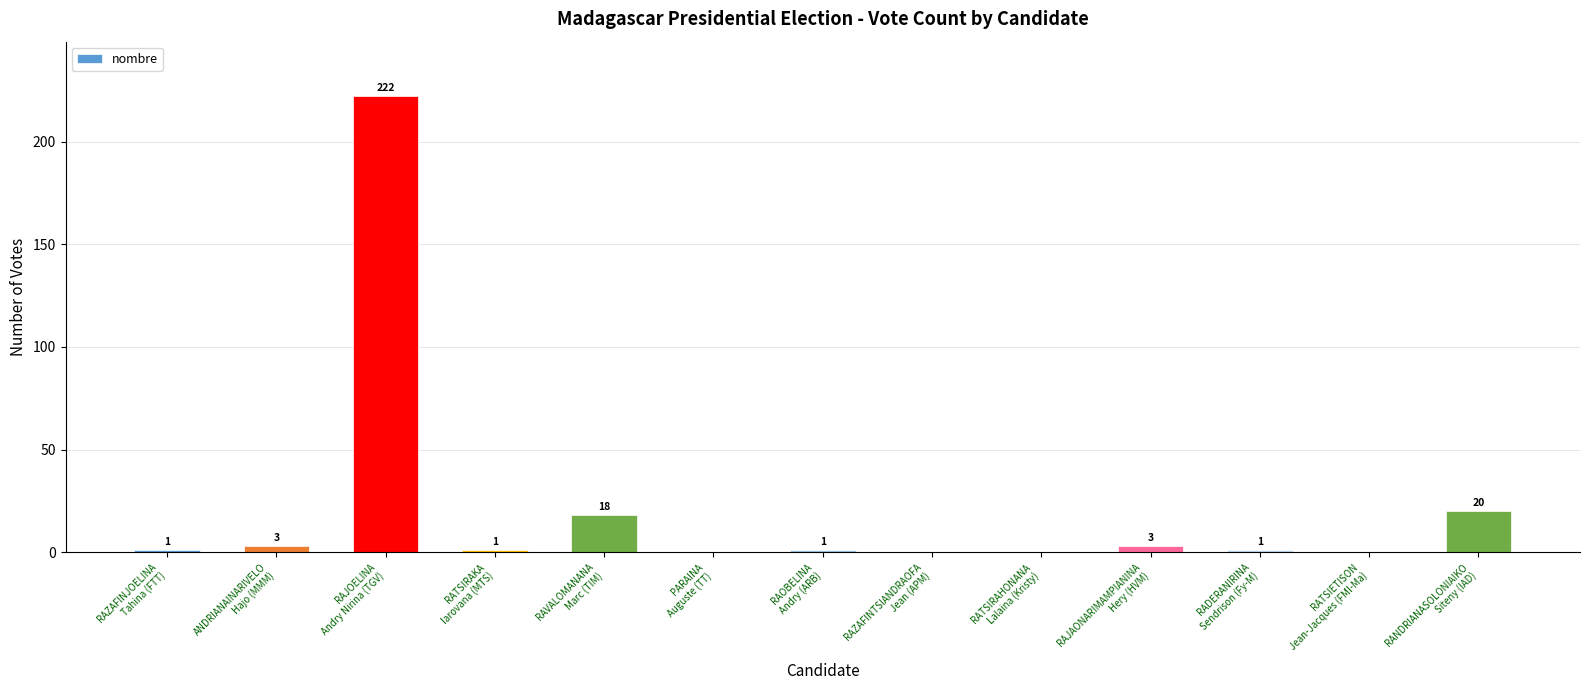

Which has a higher value, RATSIETISON
Jean-Jacques (FMI-Ma) or RAJAONARIMAMPIANINA
Hery (HVM)?

RAJAONARIMAMPIANINA
Hery (HVM)